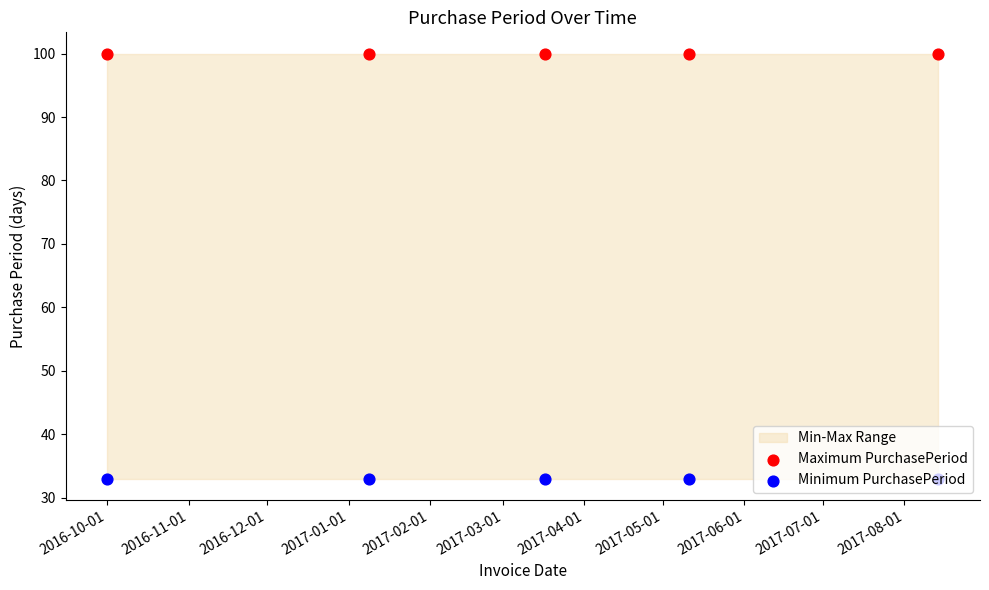

Which series reaches the maximum Y coordinate?

Maximum PurchasePeriod